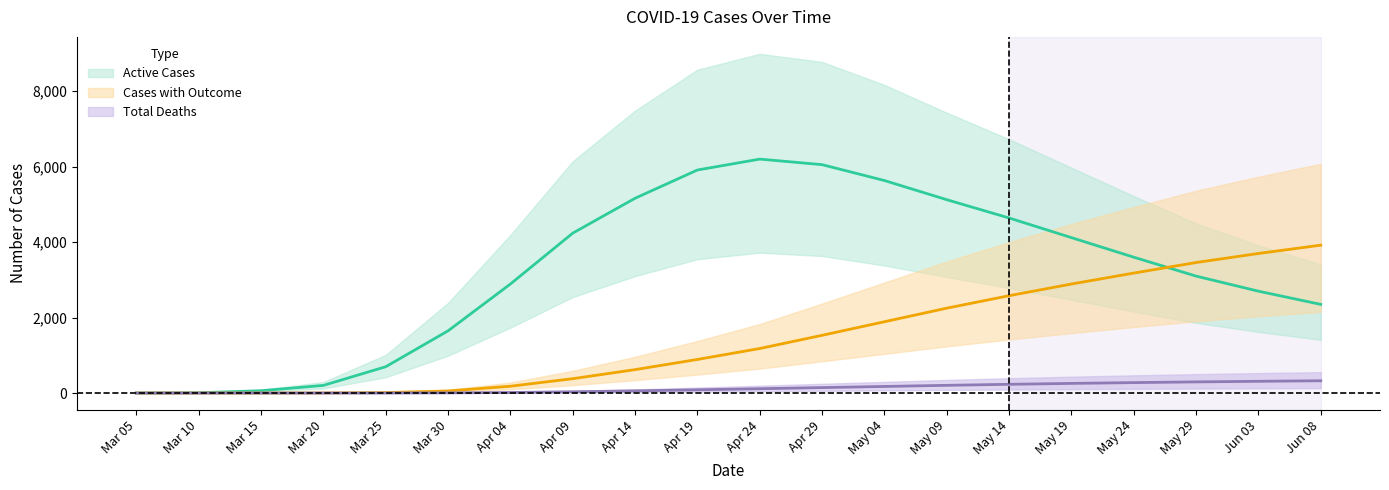

List the series in order of their overall mean, highest first.

Active Cases, Cases with Outcome, Total Deaths